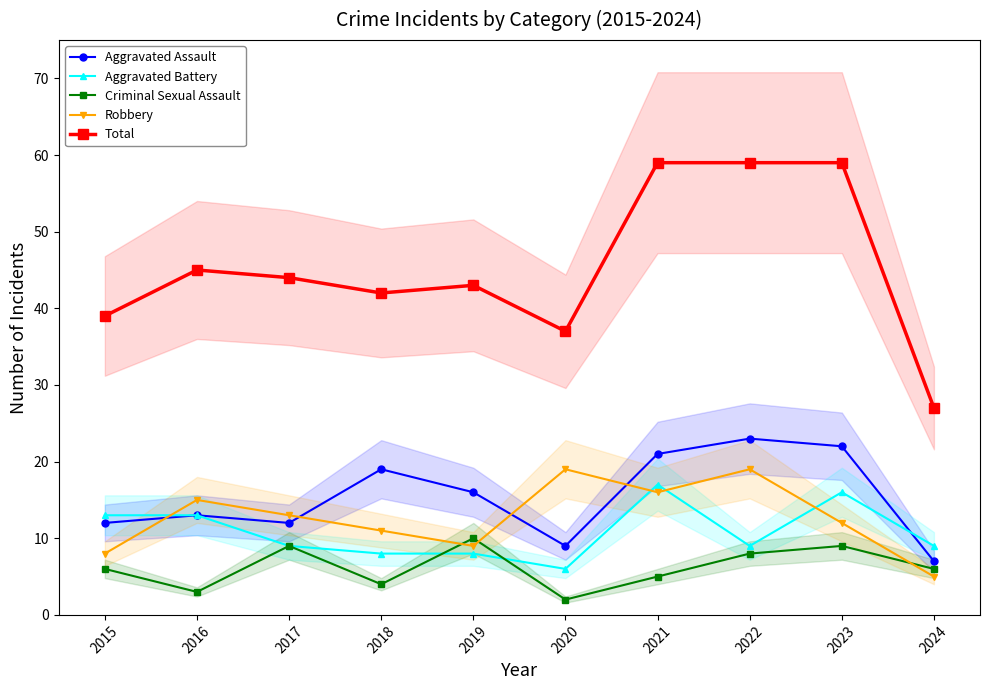

How many distinct data groups are displayed?

5